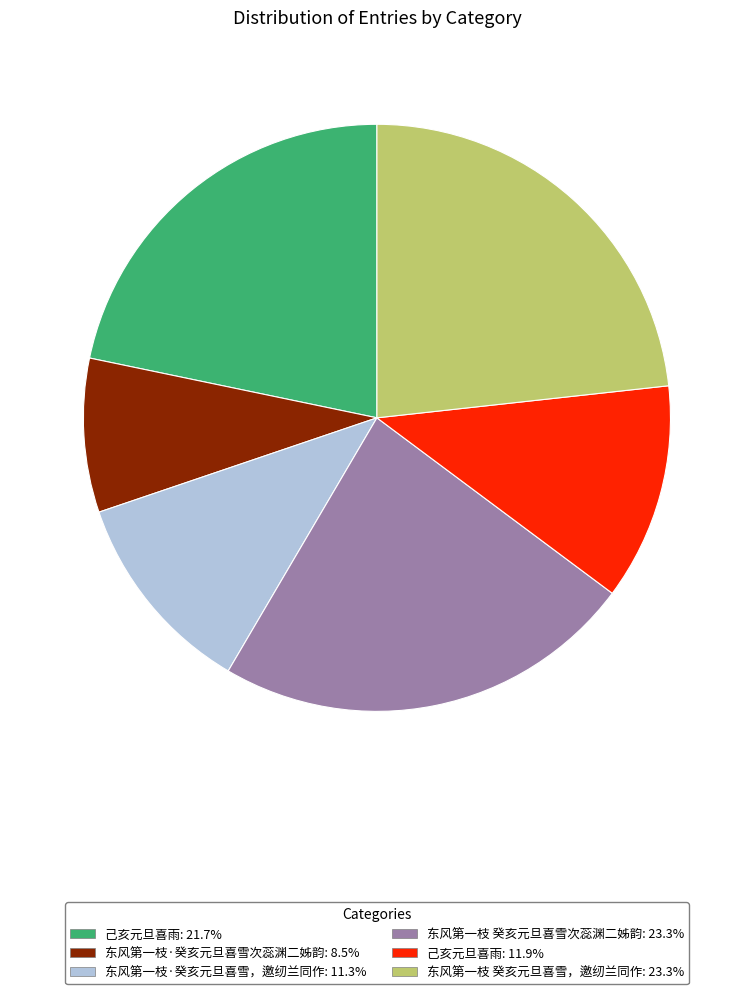

Combined, do 东风第一枝·癸亥元旦喜雪次蕊渊二姊韵: 8.5% and 己亥元旦喜雨: 21.7% account for over 50%?

No